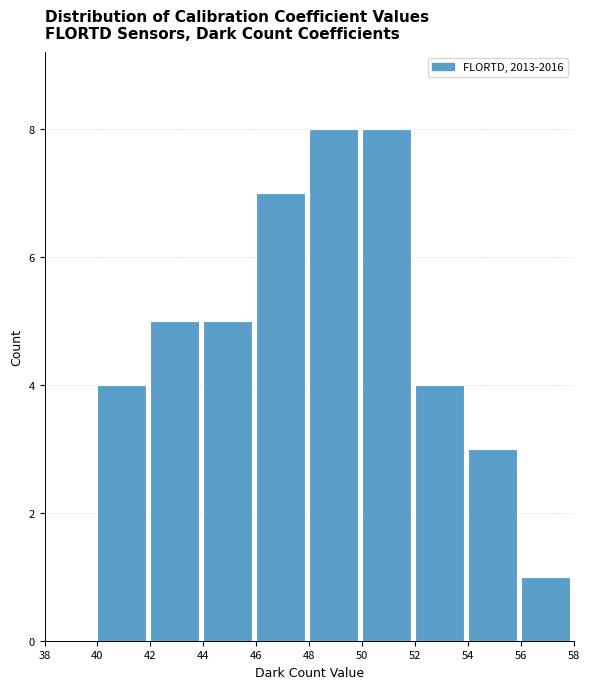

Reading left to right, list every bar in this chart as the range it spans on the x-axis followed by its height. The values are not printed on the chart, so give them approximately, as read against the axis.

38 to 40: 0
40 to 42: 4
42 to 44: 5
44 to 46: 5
46 to 48: 7
48 to 50: 8
50 to 52: 8
52 to 54: 4
54 to 56: 3
56 to 58: 1